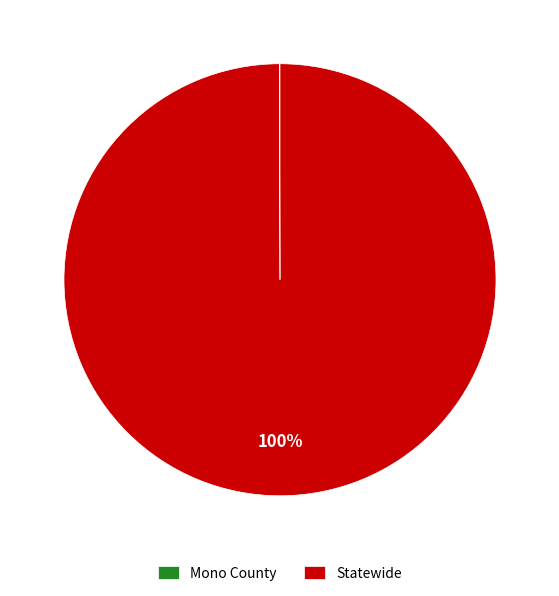

To the nearest percent, what percentage of the pie is Statewide?

100%